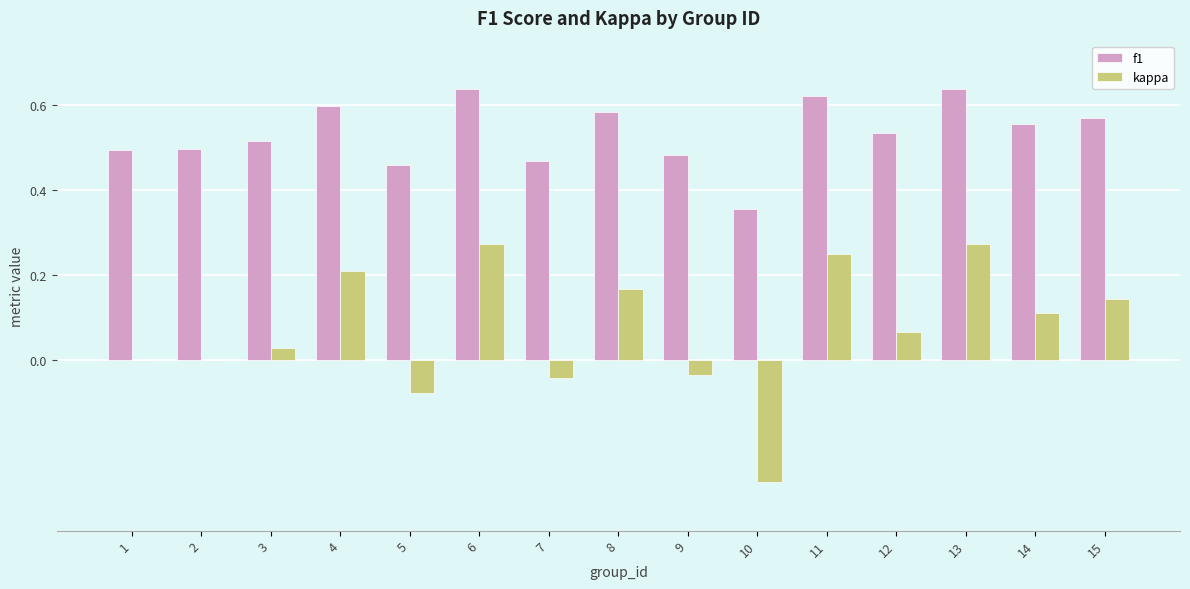

Which series changed the most between 11 and 15?

kappa